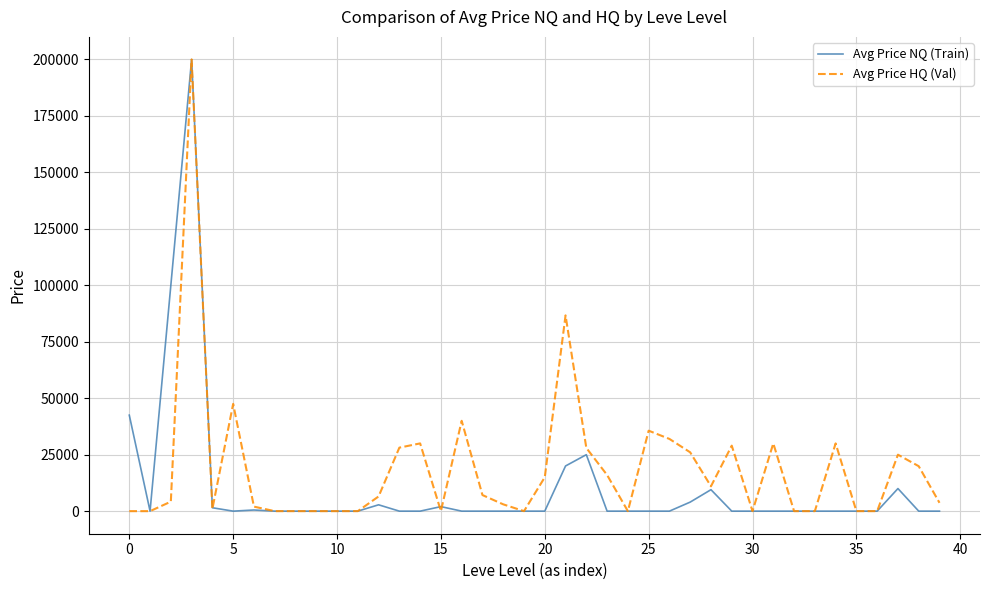

Which series ends up on top after the final intersection of Avg Price NQ (Train) and Avg Price HQ (Val)?

Avg Price HQ (Val)